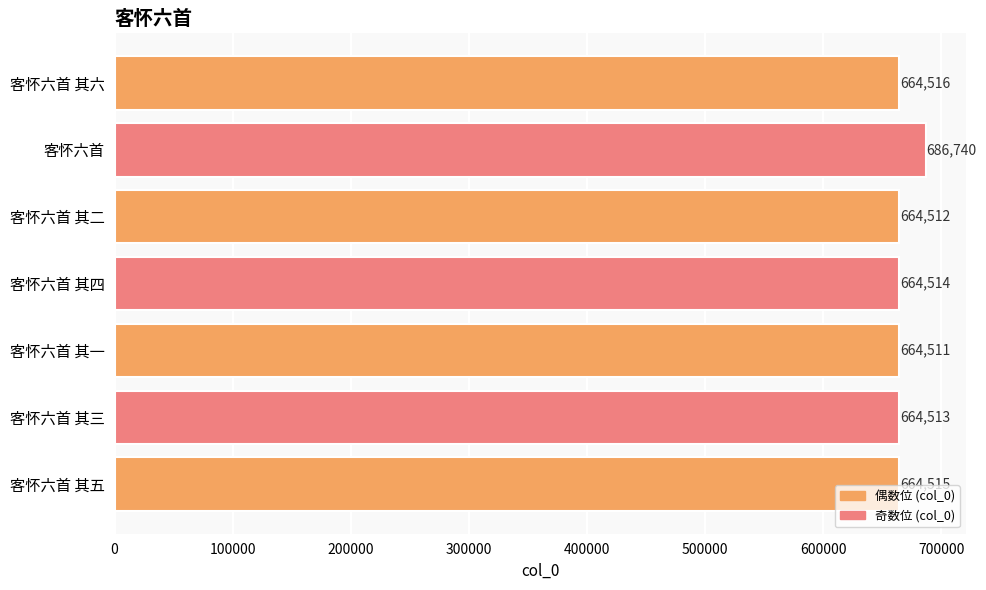

List the labels in order of value, smallest first.

客怀六首 其一, 客怀六首 其二, 客怀六首 其三, 客怀六首 其四, 客怀六首 其五, 客怀六首 其六, 客怀六首